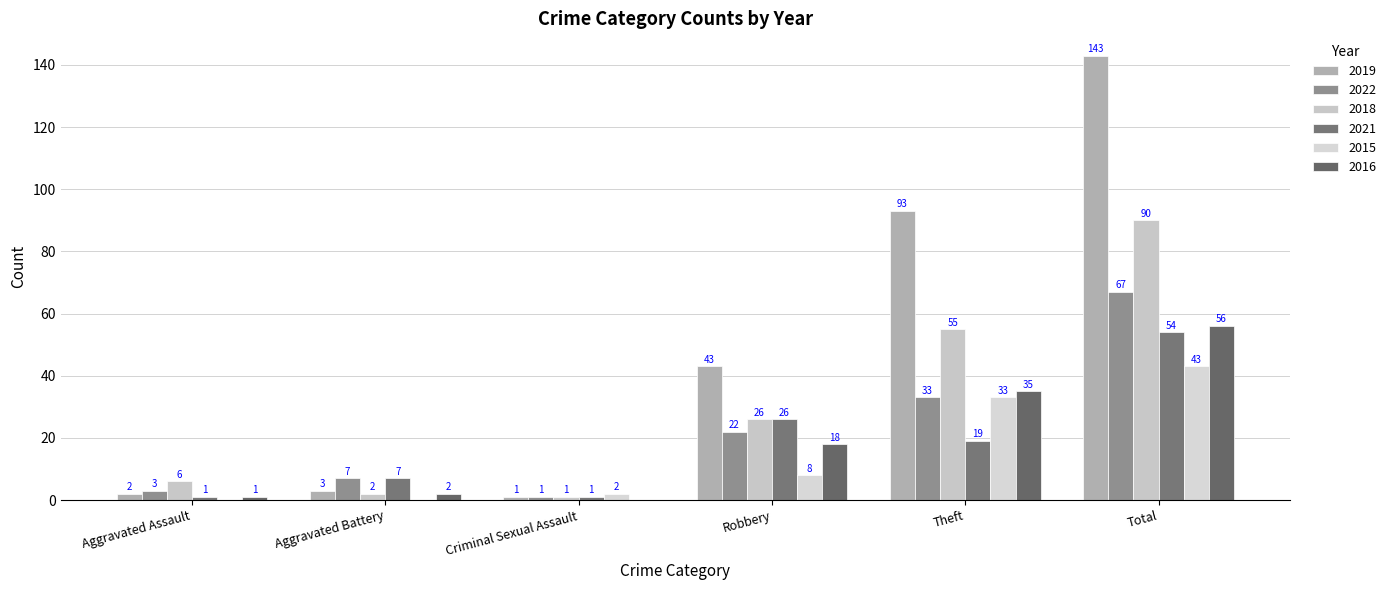

What is the sum of the 2019 values at Robbery and Criminal Sexual Assault?

44